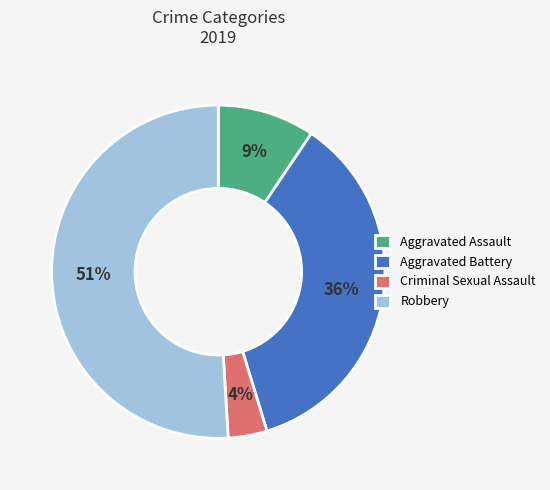

What is the ratio of the value at Robbery to the value at Aggravated Battery?

1.4